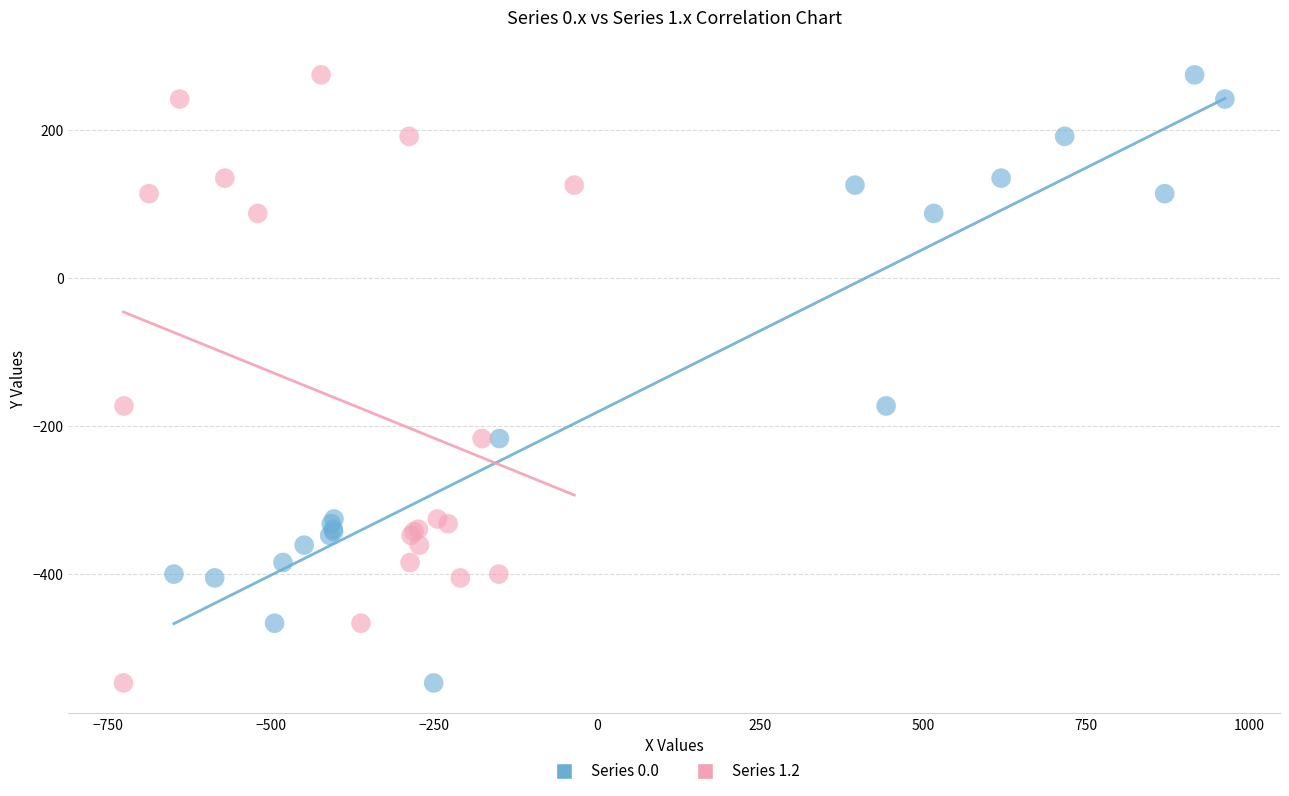

What are all the series names shown in the legend?

Series 0.0, Series 1.2